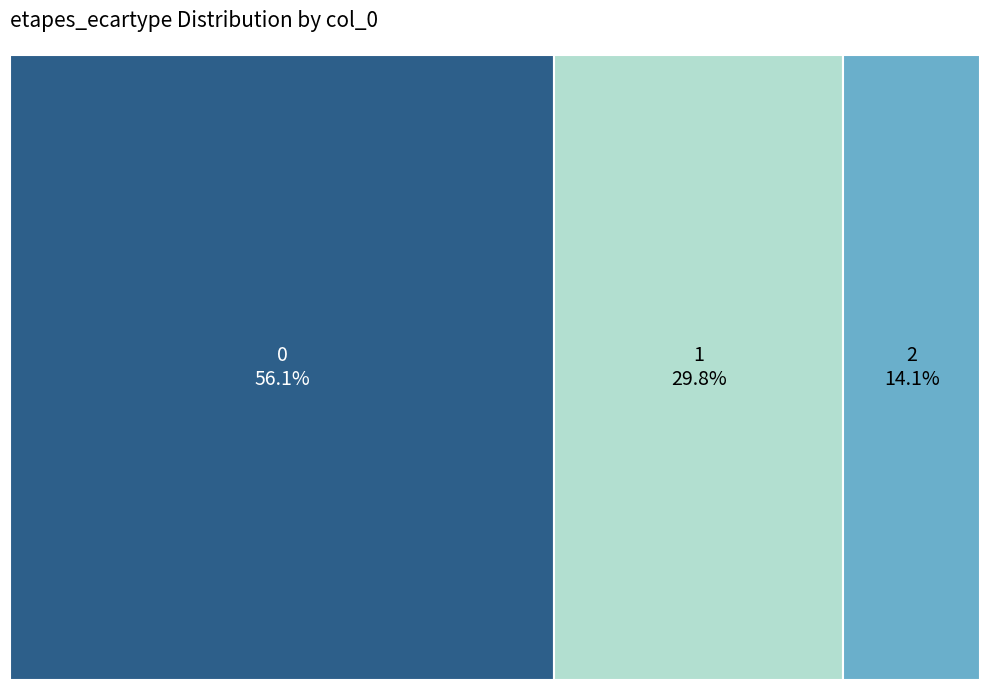

The 1 slice represents 30% of the pie. True or false?

True